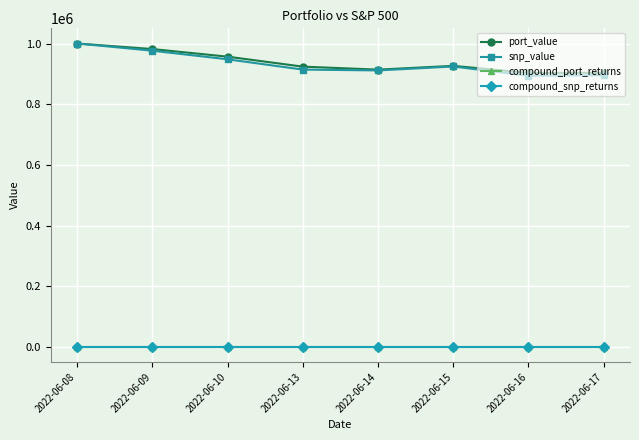

True or false: compound_snp_returns and port_value intersect in this chart.

False